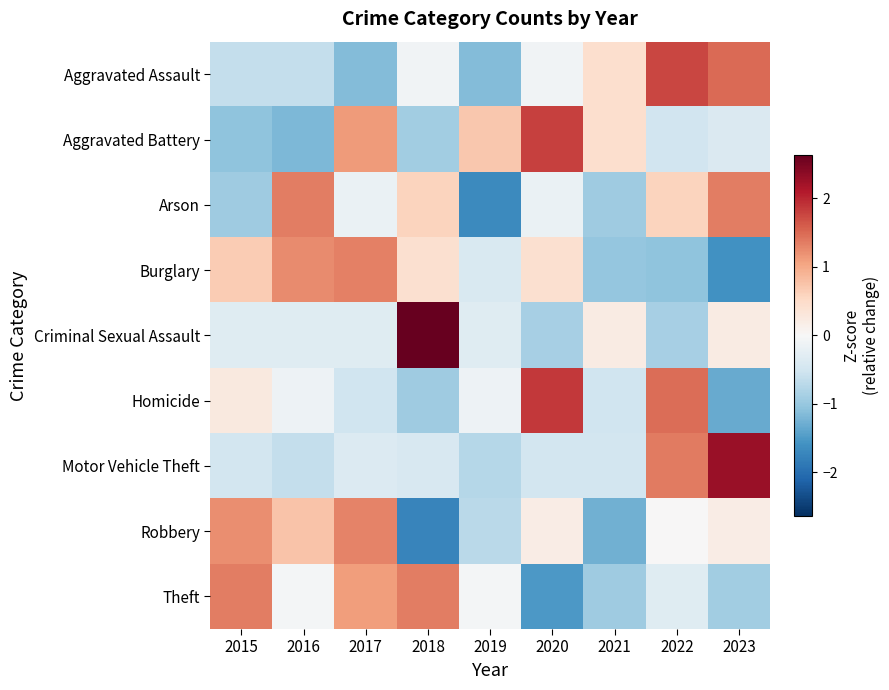

Reading left to right, extract all data points from this chart.

Aggravated Assault: 2015=-0.6	2016=-0.6	2017=-1.1	2018=-0.1	2019=-1.1	2020=-0.1	2021=0.4	2022=1.8	2023=1.5
Aggravated Battery: 2015=-1.1	2016=-1.2	2017=1.1	2018=-0.9	2019=0.7	2020=1.8	2021=0.4	2022=-0.5	2023=-0.4
Arson: 2015=-0.9	2016=1.4	2017=-0.2	2018=0.6	2019=-1.7	2020=-0.2	2021=-0.9	2022=0.6	2023=1.4
Burglary: 2015=0.7	2016=1.2	2017=1.3	2018=0.4	2019=-0.4	2020=0.4	2021=-1.0	2022=-1.1	2023=-1.6
Criminal Sexual Assault: 2015=-0.3	2016=-0.3	2017=-0.3	2018=2.6	2019=-0.3	2020=-0.9	2021=0.2	2022=-0.9	2023=0.2
Homicide: 2015=0.3	2016=-0.1	2017=-0.5	2018=-0.9	2019=-0.1	2020=1.9	2021=-0.5	2022=1.5	2023=-1.3
Motor Vehicle Theft: 2015=-0.5	2016=-0.6	2017=-0.4	2018=-0.4	2019=-0.8	2020=-0.5	2021=-0.5	2022=1.4	2023=2.3
Robbery: 2015=1.2	2016=0.8	2017=1.3	2018=-1.7	2019=-0.7	2020=0.2	2021=-1.3	2022=0.0	2023=0.2
Theft: 2015=1.3	2016=-0.0	2017=1.1	2018=1.3	2019=-0.0	2020=-1.5	2021=-0.9	2022=-0.3	2023=-0.9